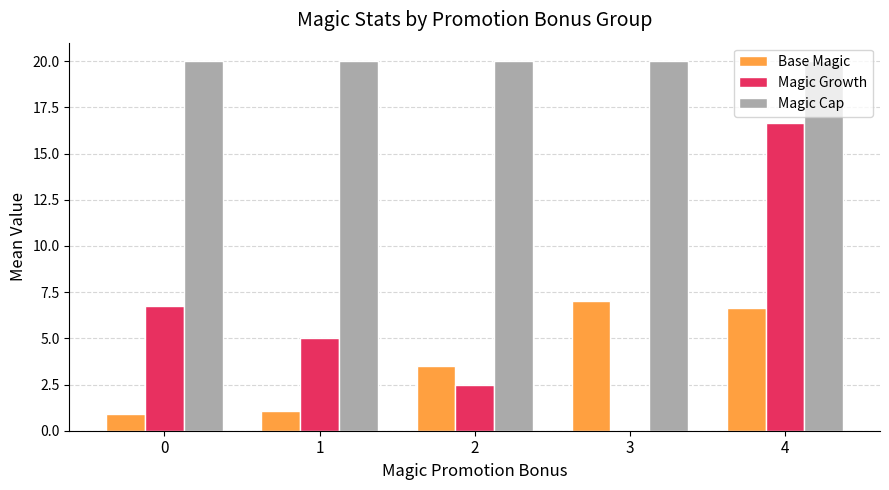

Reading left to right, extract all data points from this chart.

Base Magic: 0=0.9	1=1.1	2=3.5	3=7.0	4=6.7
Magic Growth: 0=6.8	1=5.0	2=2.5	3=0.0	4=16.7
Magic Cap: 0=20.0	1=20.0	2=20.0	3=20.0	4=20.0